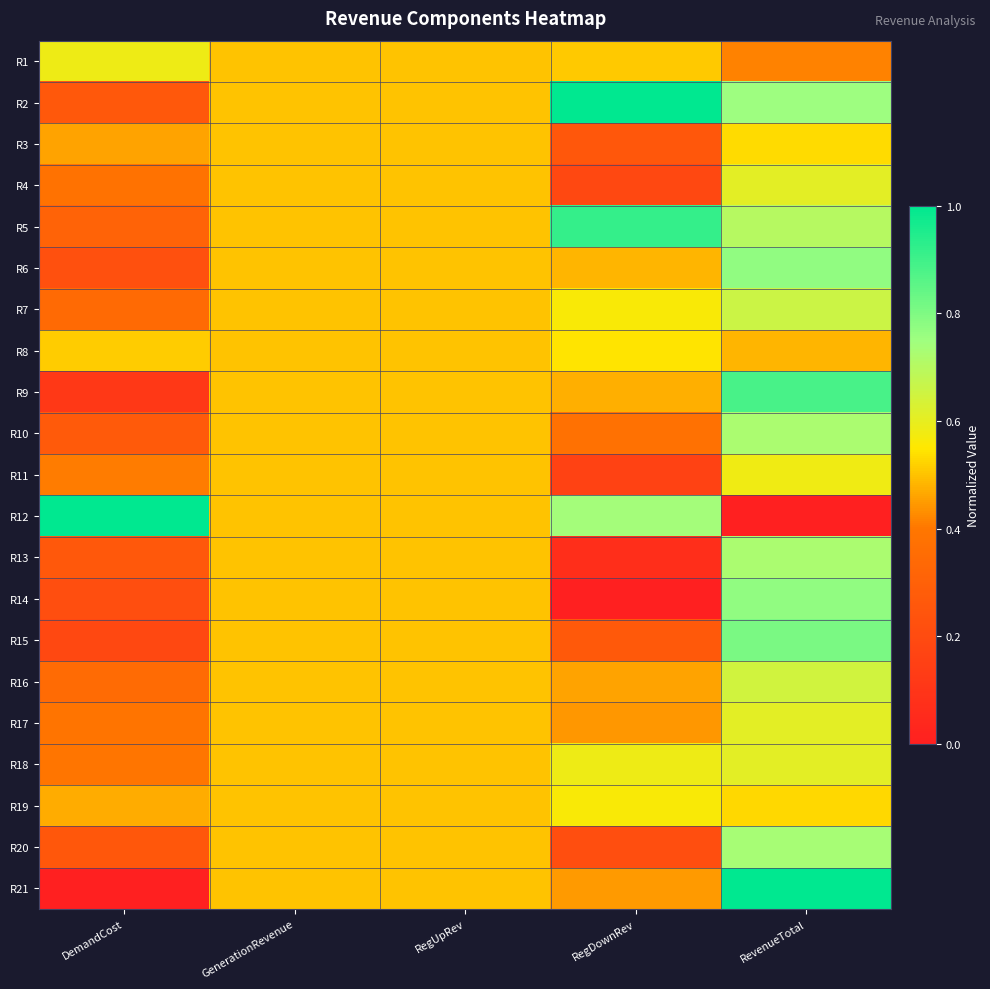

Reading left to right, transcribe all the data shown in this chart.

R1: DemandCost=0.6	GenerationRevenue=0.5	RegUpRev=0.5	RegDownRev=0.5	RevenueTotal=0.4
R2: DemandCost=0.3	GenerationRevenue=0.5	RegUpRev=0.5	RegDownRev=1.0	RevenueTotal=0.8
R3: DemandCost=0.5	GenerationRevenue=0.5	RegUpRev=0.5	RegDownRev=0.3	RevenueTotal=0.5
R4: DemandCost=0.4	GenerationRevenue=0.5	RegUpRev=0.5	RegDownRev=0.2	RevenueTotal=0.6
R5: DemandCost=0.3	GenerationRevenue=0.5	RegUpRev=0.5	RegDownRev=0.9	RevenueTotal=0.7
R6: DemandCost=0.2	GenerationRevenue=0.5	RegUpRev=0.5	RegDownRev=0.5	RevenueTotal=0.8
R7: DemandCost=0.3	GenerationRevenue=0.5	RegUpRev=0.5	RegDownRev=0.6	RevenueTotal=0.7
R8: DemandCost=0.5	GenerationRevenue=0.5	RegUpRev=0.5	RegDownRev=0.5	RevenueTotal=0.5
R9: DemandCost=0.1	GenerationRevenue=0.5	RegUpRev=0.5	RegDownRev=0.5	RevenueTotal=0.9
R10: DemandCost=0.3	GenerationRevenue=0.5	RegUpRev=0.5	RegDownRev=0.4	RevenueTotal=0.7
R11: DemandCost=0.4	GenerationRevenue=0.5	RegUpRev=0.5	RegDownRev=0.2	RevenueTotal=0.6
R12: DemandCost=1.0	GenerationRevenue=0.5	RegUpRev=0.5	RegDownRev=0.7	RevenueTotal=0.0
R13: DemandCost=0.3	GenerationRevenue=0.5	RegUpRev=0.5	RegDownRev=0.1	RevenueTotal=0.7
R14: DemandCost=0.2	GenerationRevenue=0.5	RegUpRev=0.5	RegDownRev=0.0	RevenueTotal=0.8
R15: DemandCost=0.2	GenerationRevenue=0.5	RegUpRev=0.5	RegDownRev=0.3	RevenueTotal=0.8
R16: DemandCost=0.4	GenerationRevenue=0.5	RegUpRev=0.5	RegDownRev=0.5	RevenueTotal=0.6
R17: DemandCost=0.4	GenerationRevenue=0.5	RegUpRev=0.5	RegDownRev=0.4	RevenueTotal=0.6
R18: DemandCost=0.4	GenerationRevenue=0.5	RegUpRev=0.5	RegDownRev=0.6	RevenueTotal=0.6
R19: DemandCost=0.5	GenerationRevenue=0.5	RegUpRev=0.5	RegDownRev=0.6	RevenueTotal=0.5
R20: DemandCost=0.3	GenerationRevenue=0.5	RegUpRev=0.5	RegDownRev=0.2	RevenueTotal=0.7
R21: DemandCost=0.0	GenerationRevenue=0.5	RegUpRev=0.5	RegDownRev=0.4	RevenueTotal=1.0